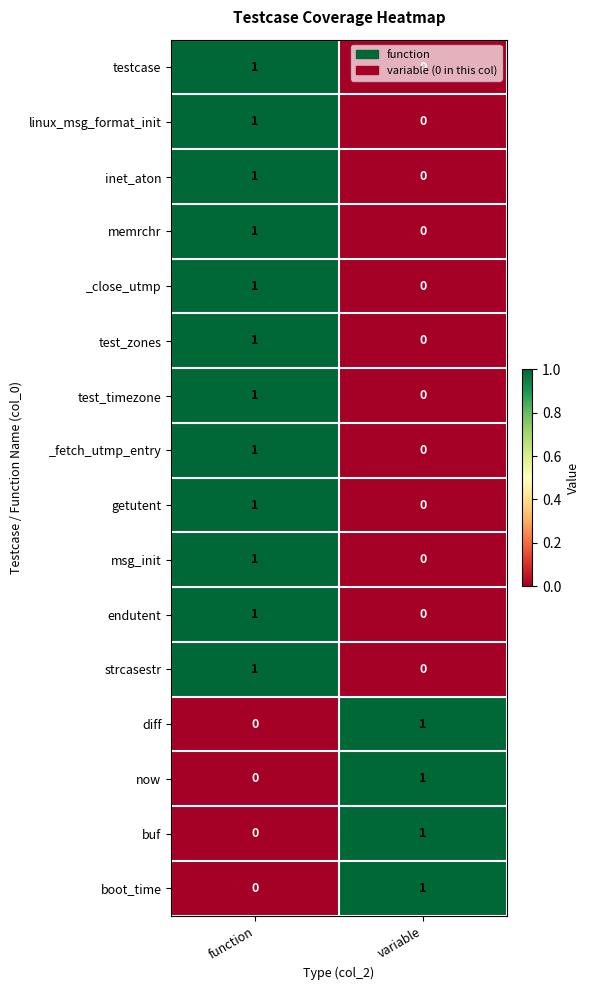

How many values in the now series are below 1?

1